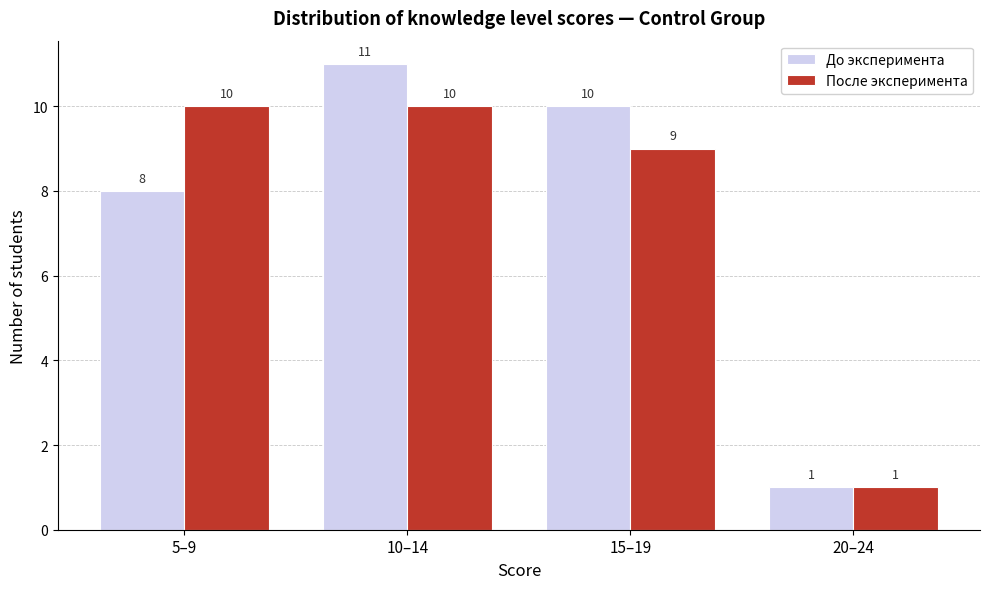

Reading left to right, transcribe all the data shown in this chart.

До эксперимента: 5–9=8	10–14=11	15–19=10	20–24=1
После эксперимента: 5–9=10	10–14=10	15–19=9	20–24=1